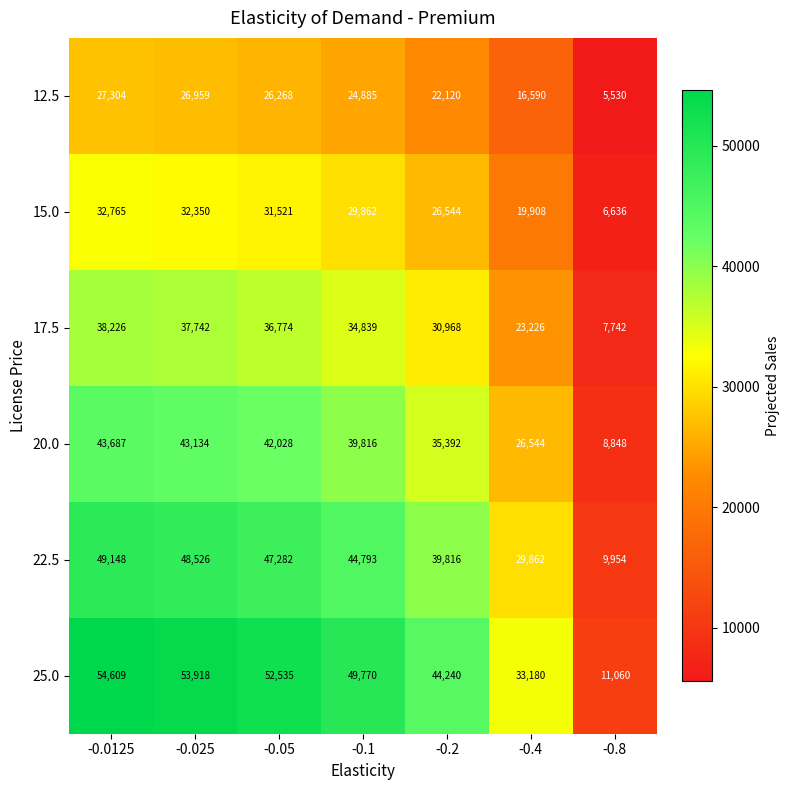

What is the difference between the maximum and minimum values in the 22.5 series?

39194